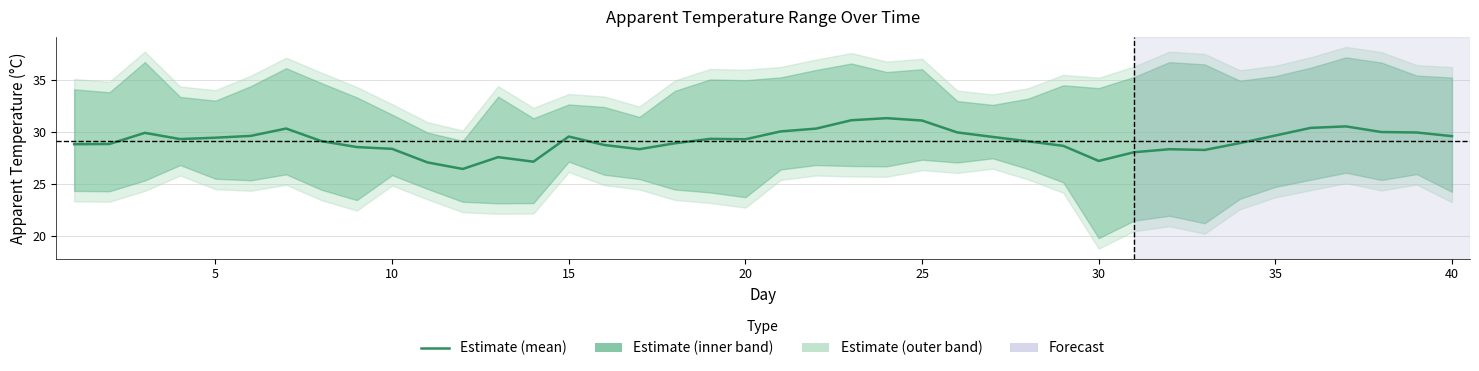

What is the difference between the maximum and second lowest values?

4.2